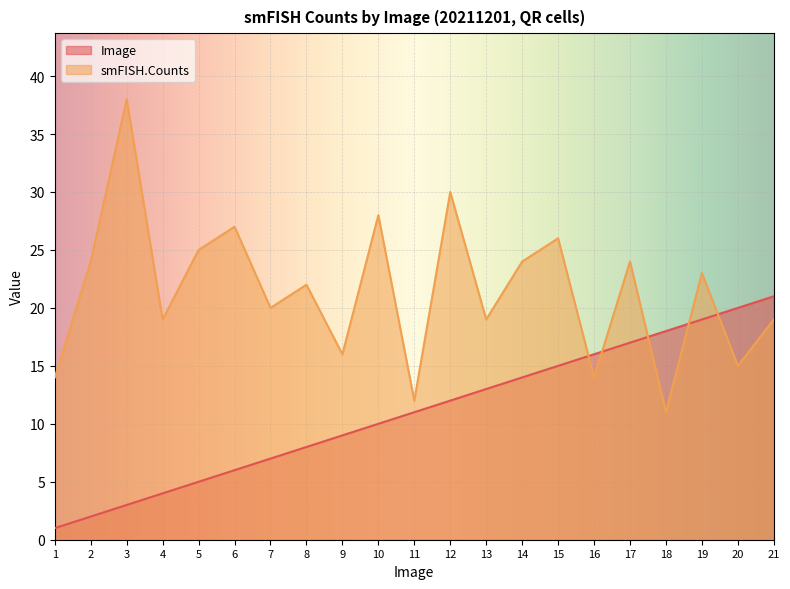

What is the value of the Image point at the 21st from the left?

21